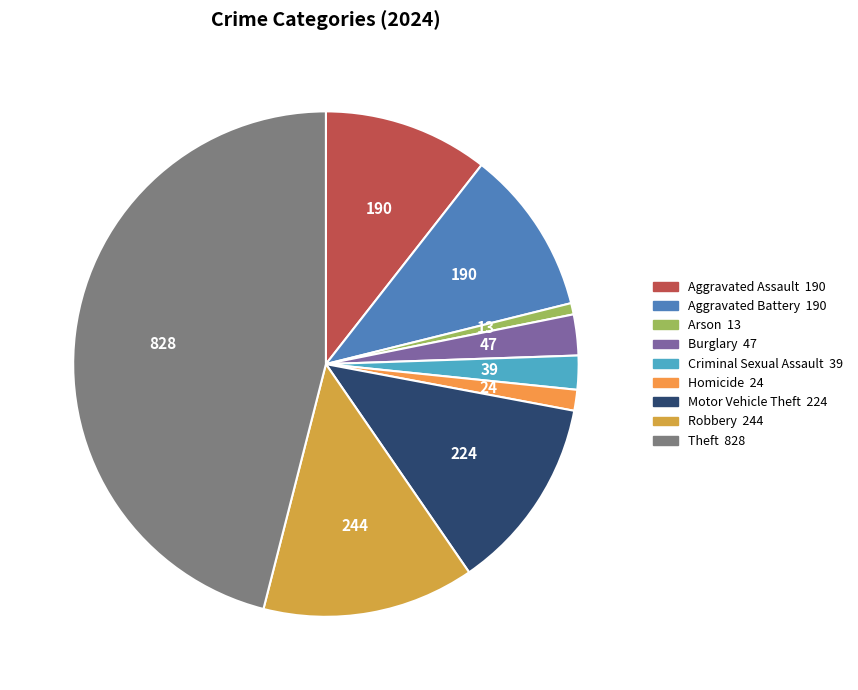

Count the number of slices in the pie.

9